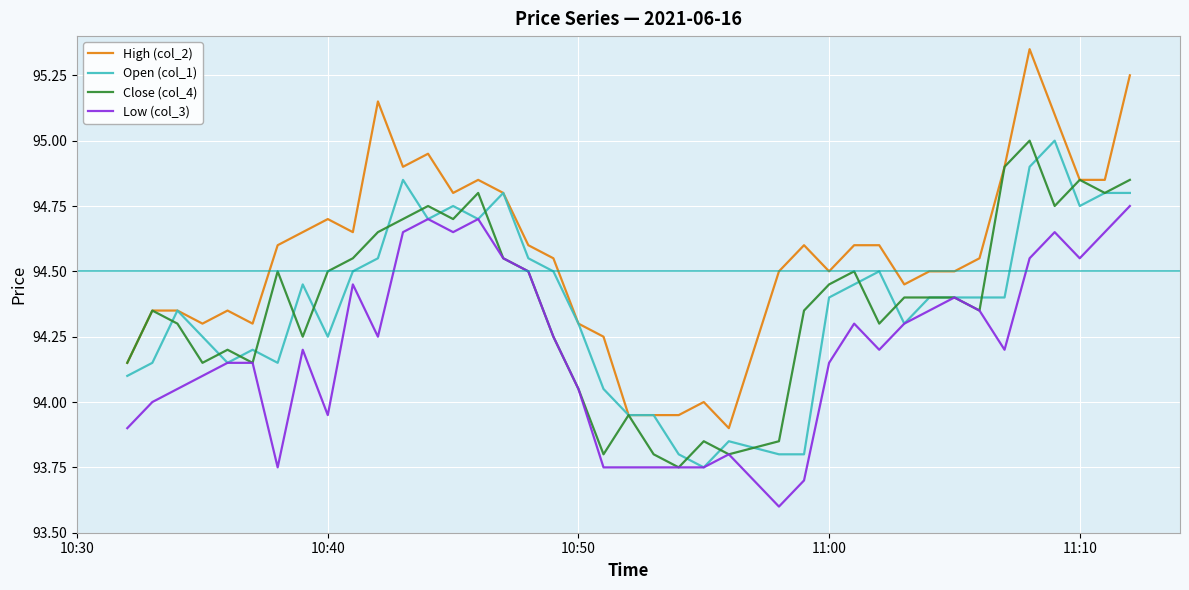

What is the lowest value of the High (col_2) series?

93.9